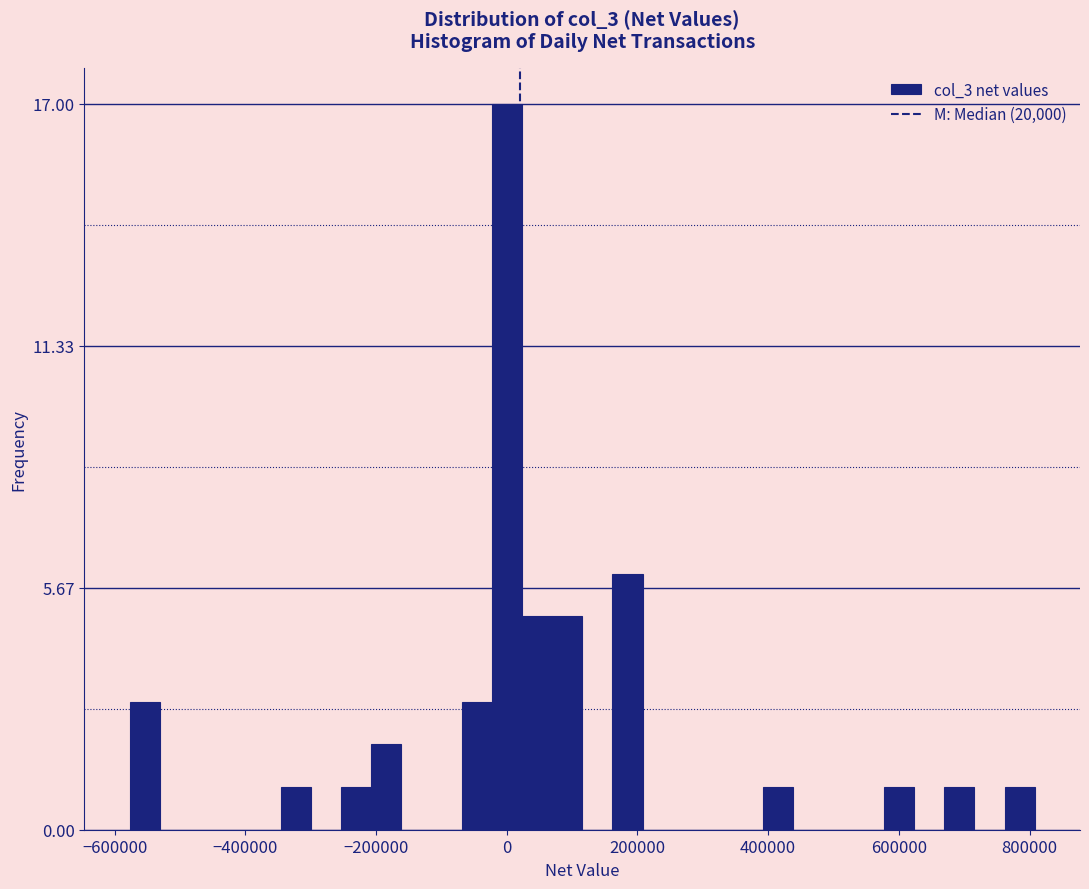

Read against the x-axis, roughly where is the centre of the tallest bar?

0